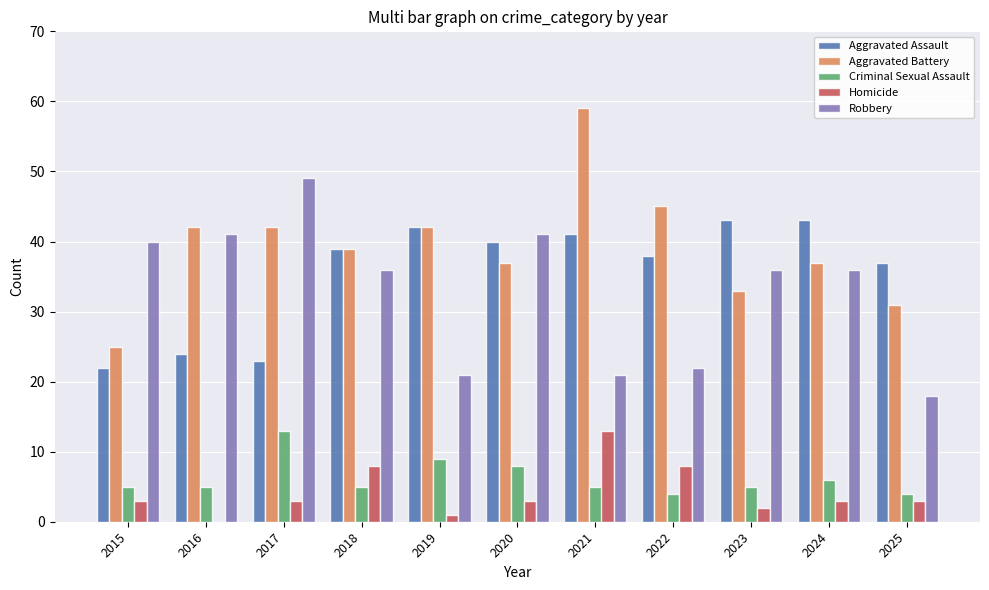

At which category is the sum across all series the highest?

2021